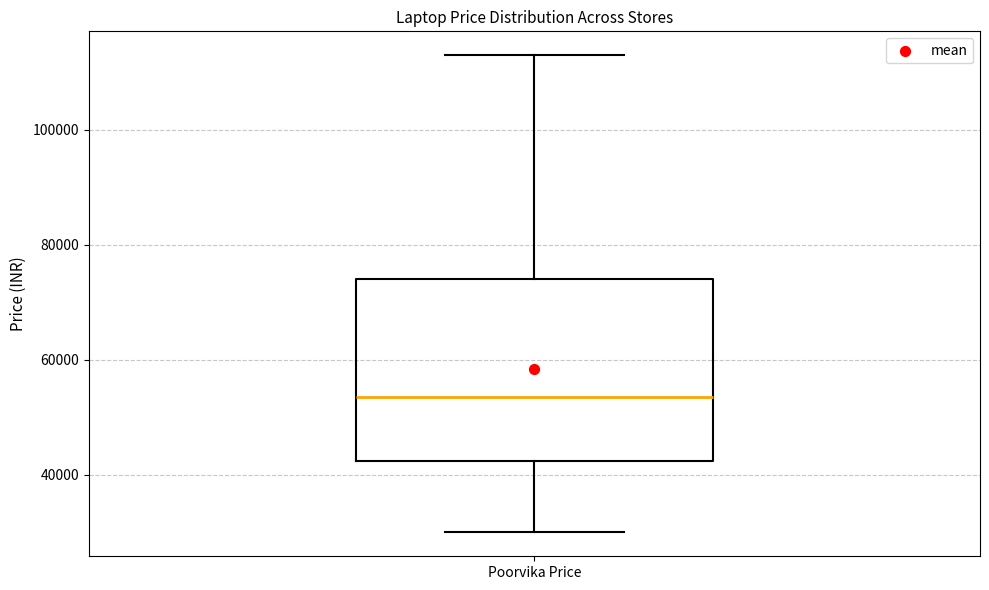

Where is the lower edge of the box for Poorvika Price on the y-axis? The values are not printed on the chart, so give them approximately, as read against the axis.

42000